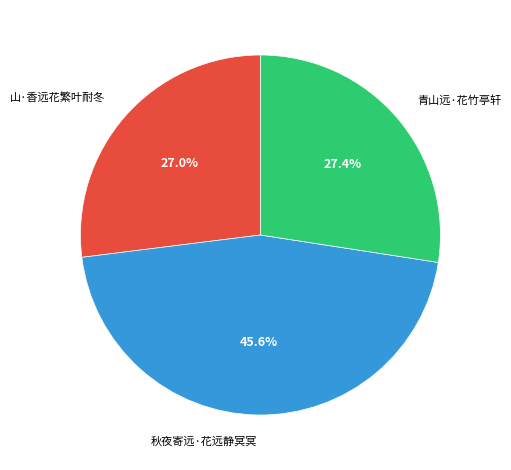

To the nearest percent, what is the difference between the 山·香远花繁叶耐冬 and 秋夜寄远·花远静冥冥 slice percentages?

19%